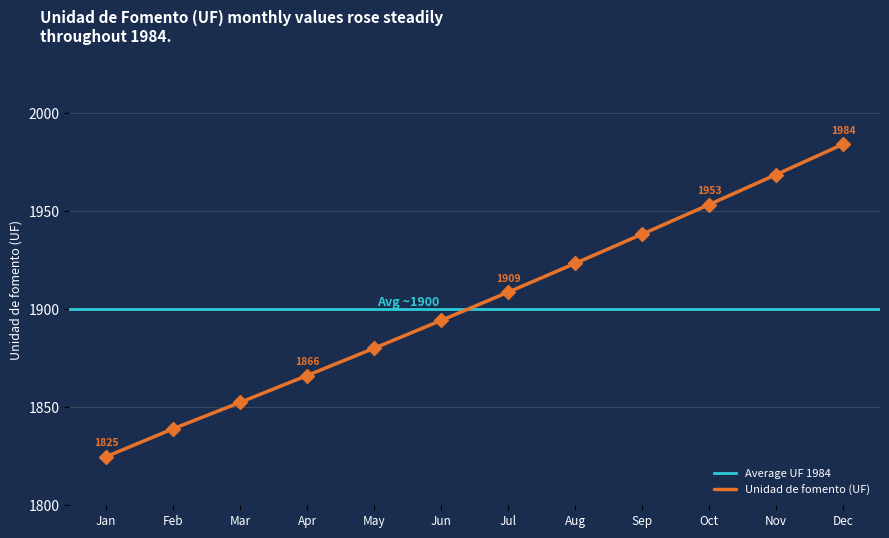

List the labels in order of Unidad de fomento (UF) value, smallest first.

Jan, Feb, Mar, Apr, May, Jun, Jul, Aug, Sep, Oct, Nov, Dec